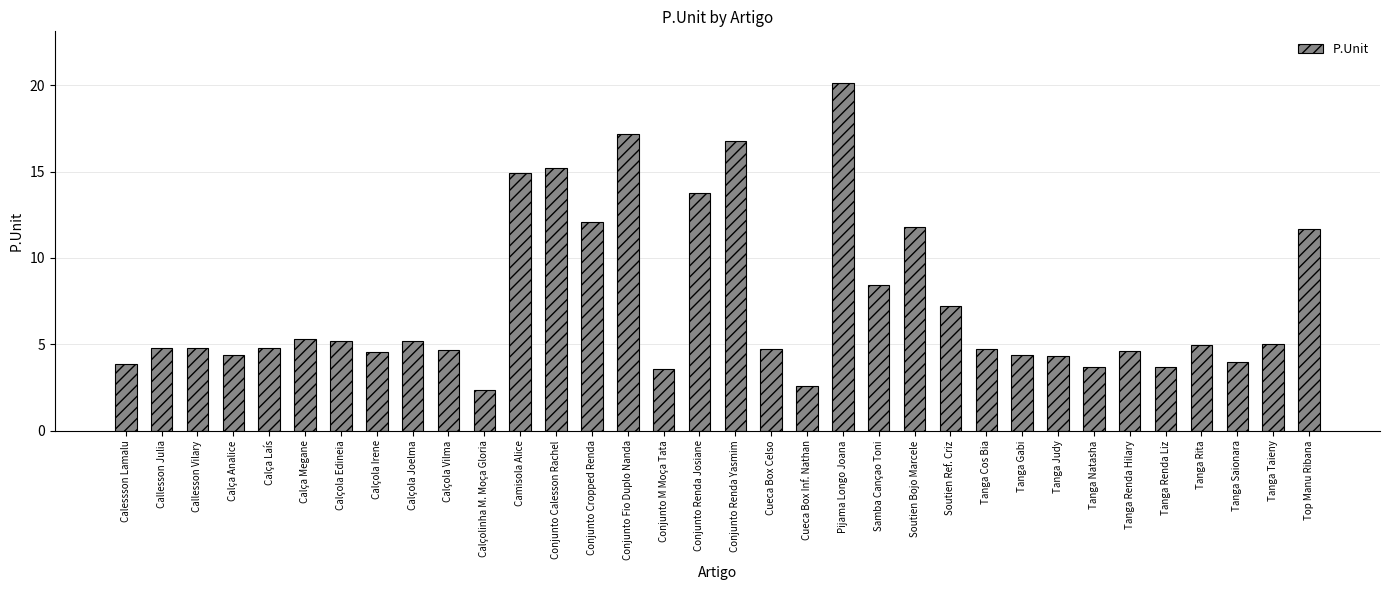

The value at Conjunto Renda Yasmim is 22.0. True or false?

False